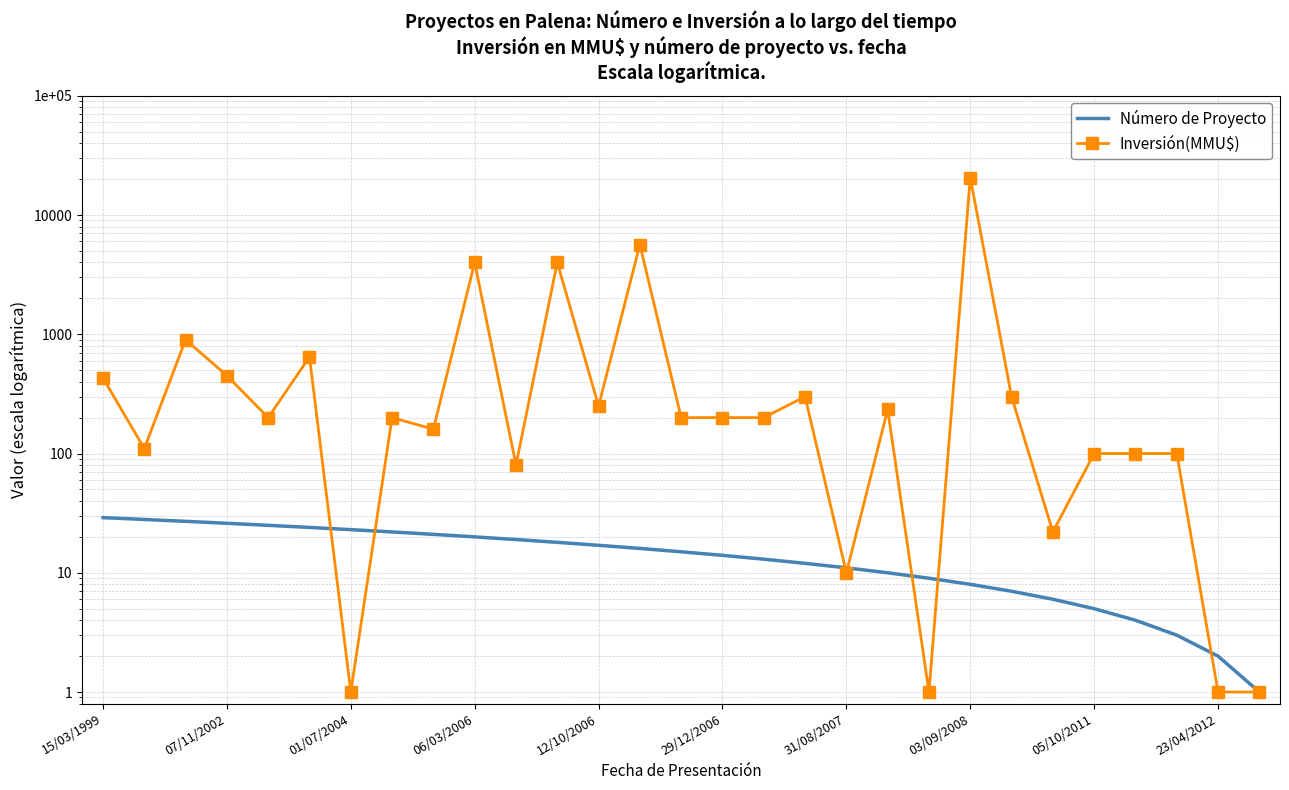

What are all the series names shown in the legend?

Número de Proyecto, Inversión(MMU$)